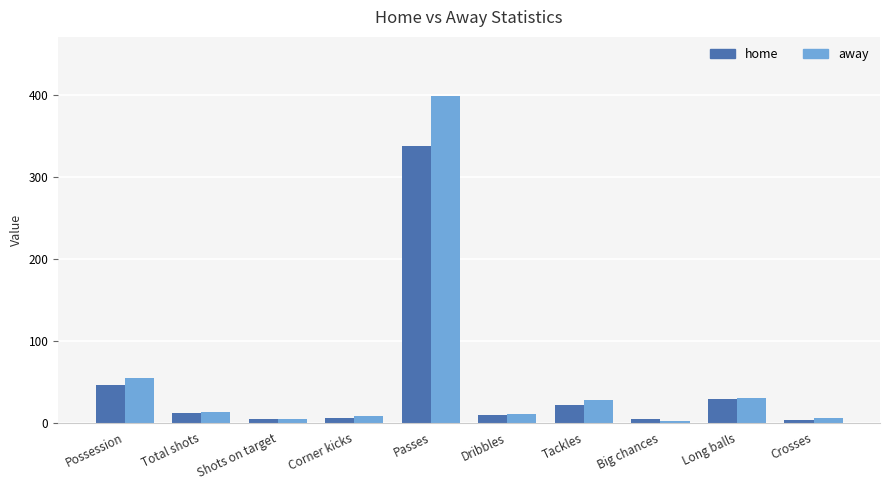

Which label corresponds to the largest value in the chart?

Passes